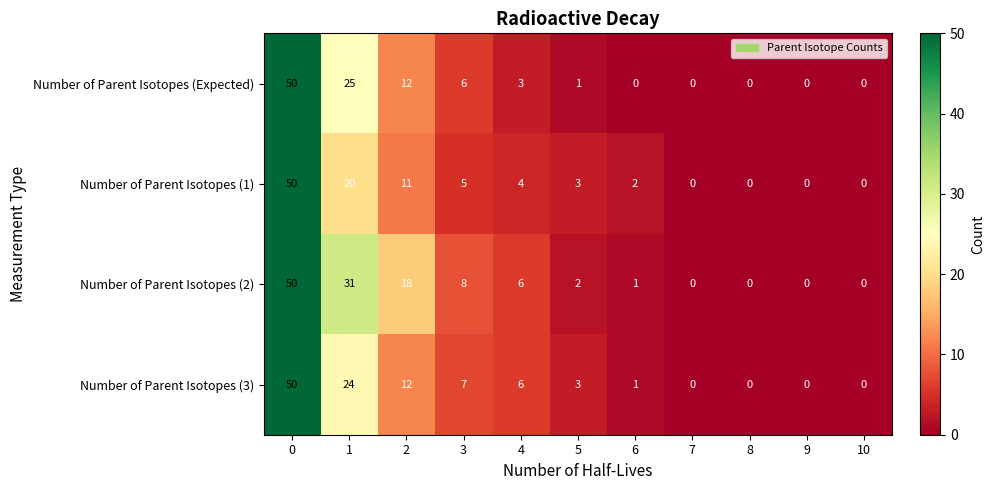

The Number of Parent Isotopes (1) series shows 5 at 5. True or false?

False